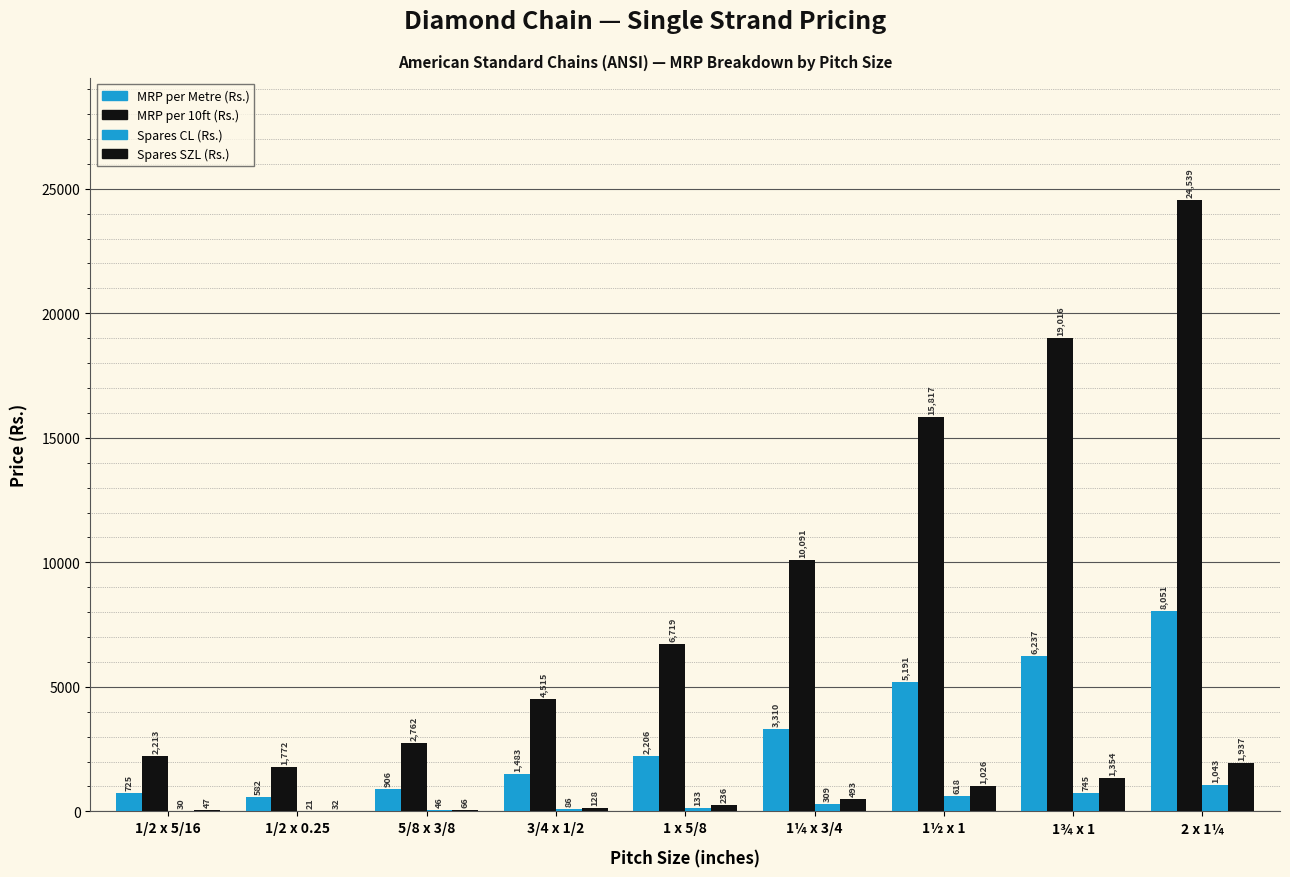

Count the number of categories in the chart.

9